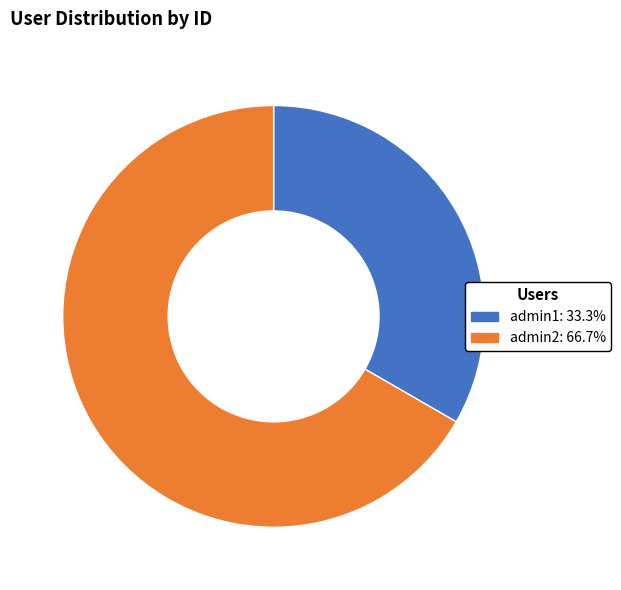

Between admin1 and admin2, which is larger?

admin2